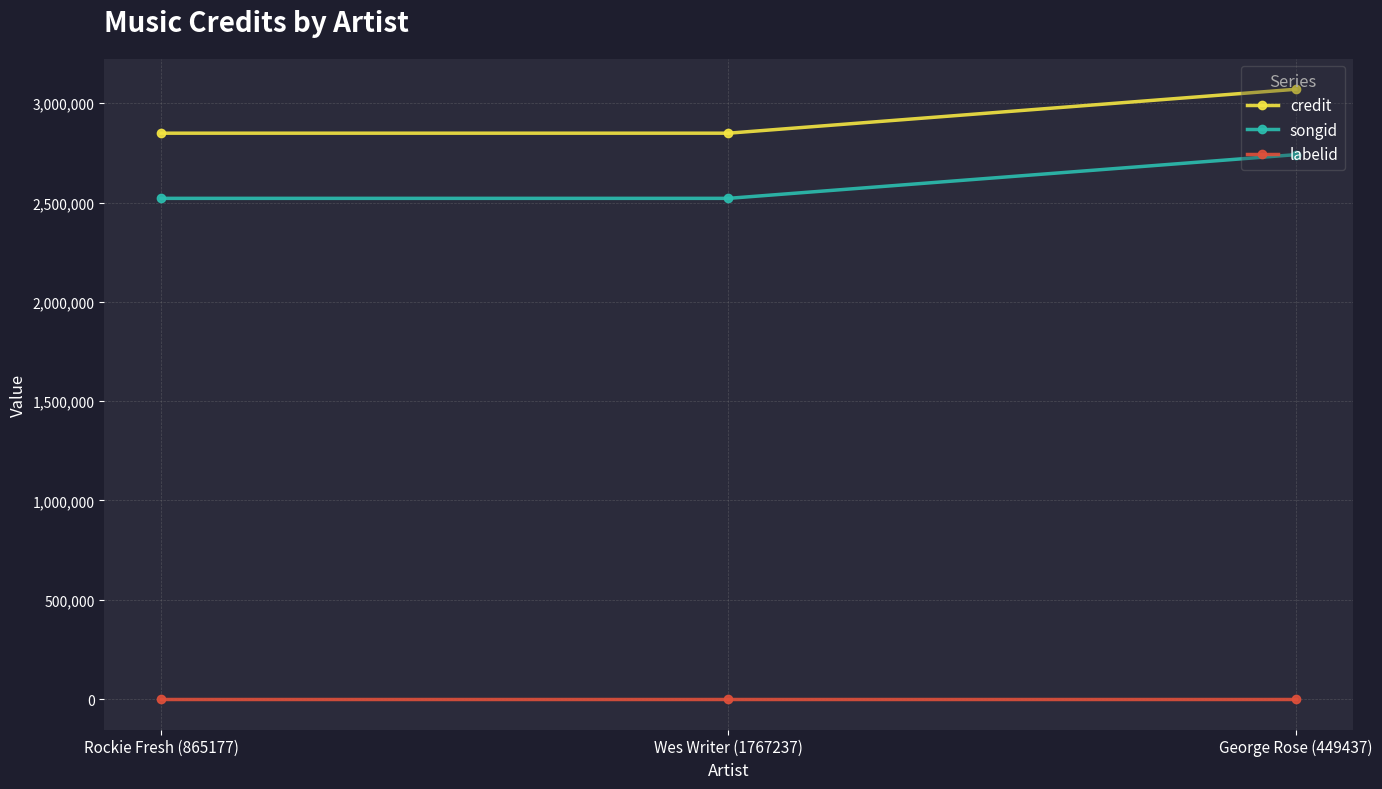

The songid series shows 2520920 at Rockie Fresh (865177). True or false?

True